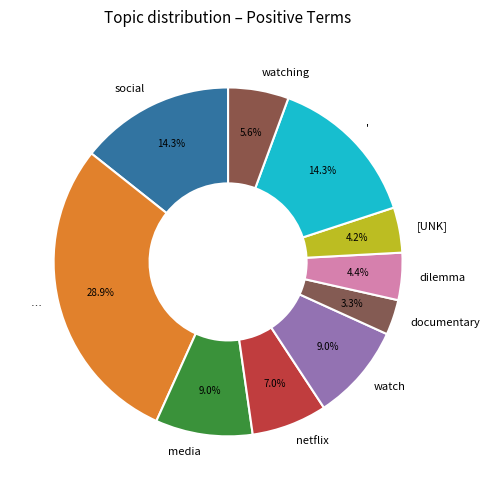

Which category has the biggest portion of the pie?

…